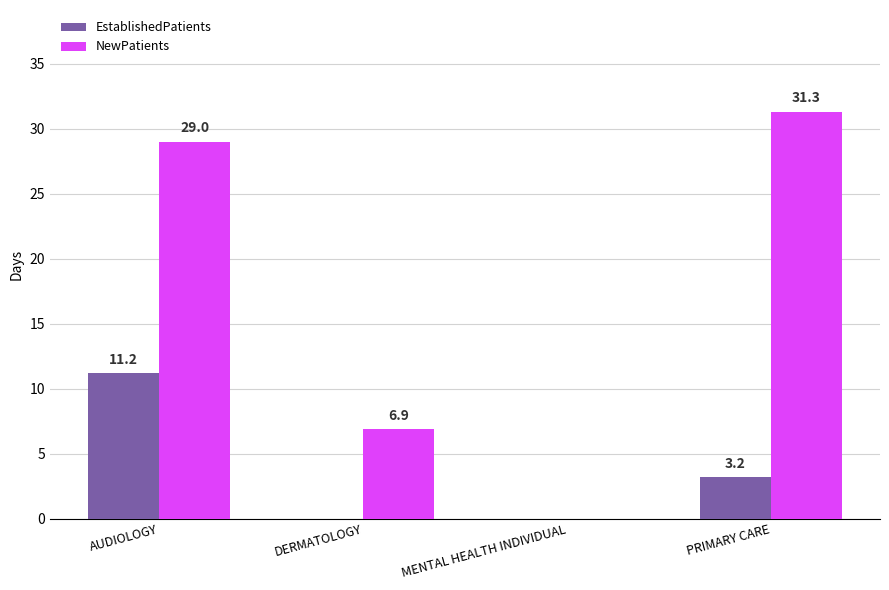

At which label is EstablishedPatients closest to 5?

PRIMARY CARE